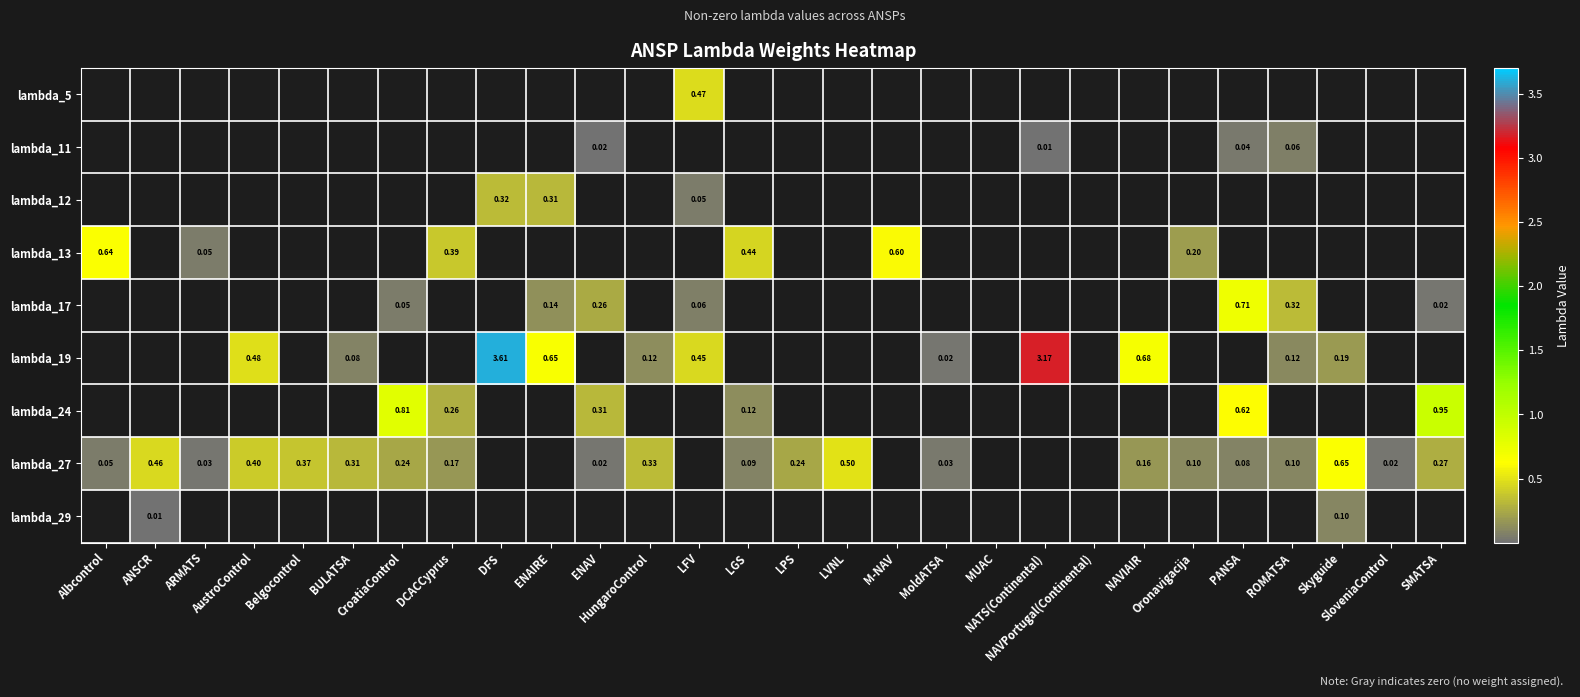

What is the maximum value for lambda_29?

0.1